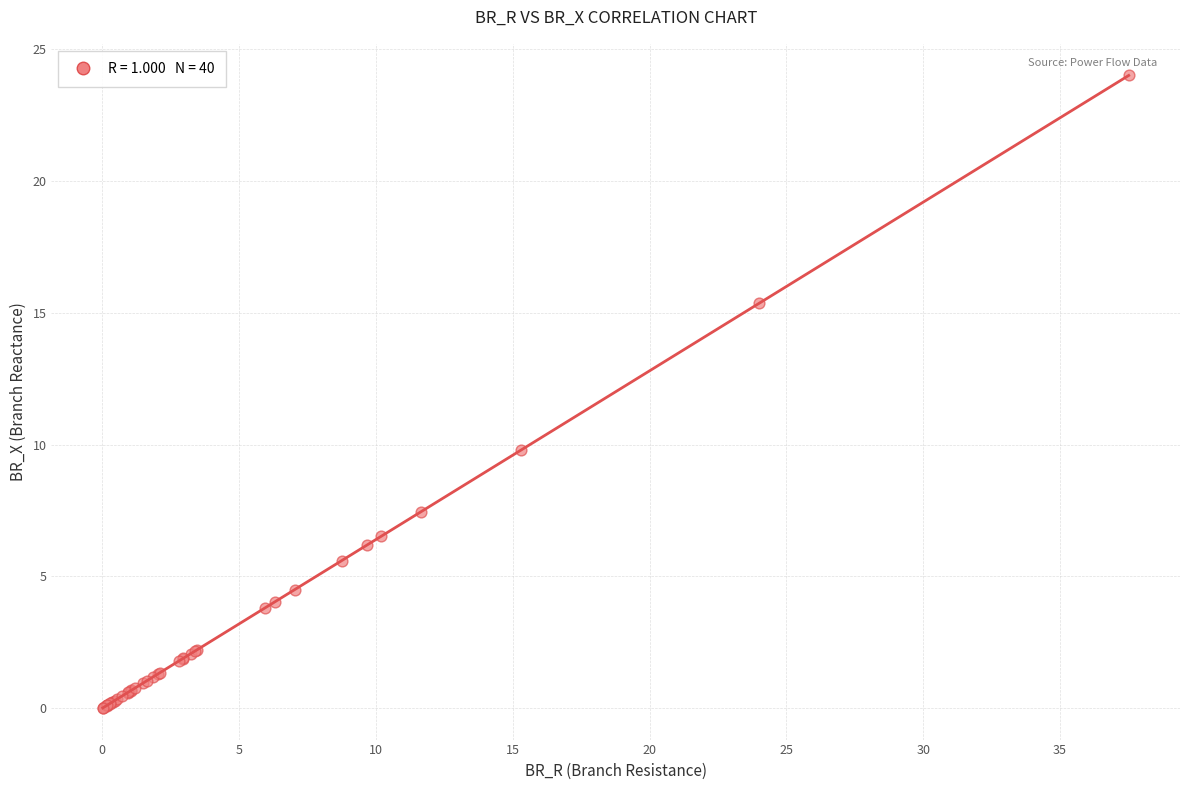

What Y value in the scatter plot is closest to 12?

9.8